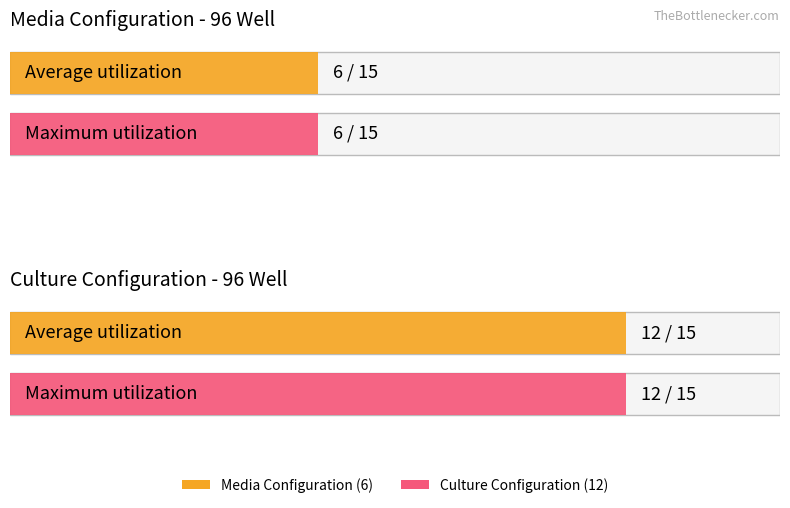

What are all the series names shown in the legend?

Media Configuration, Culture Configuration